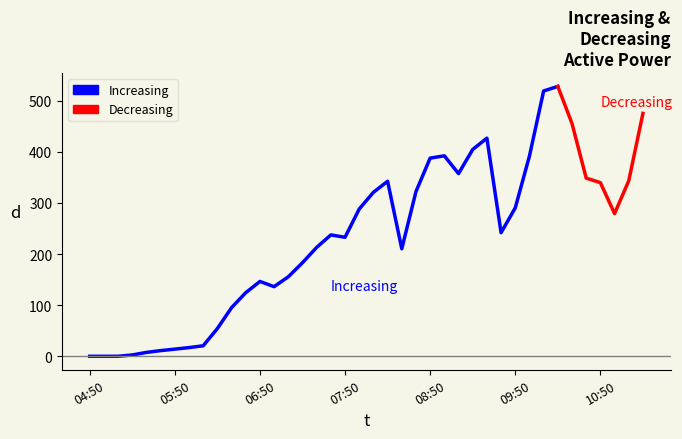

What is the maximum value shown in the chart?

527.7